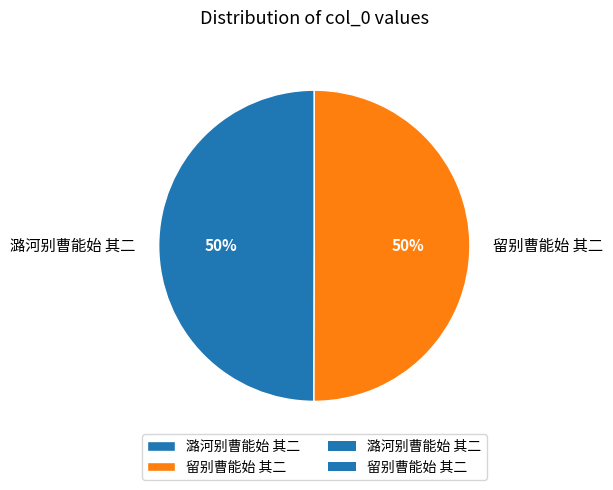

Count the number of slices in the pie.

2